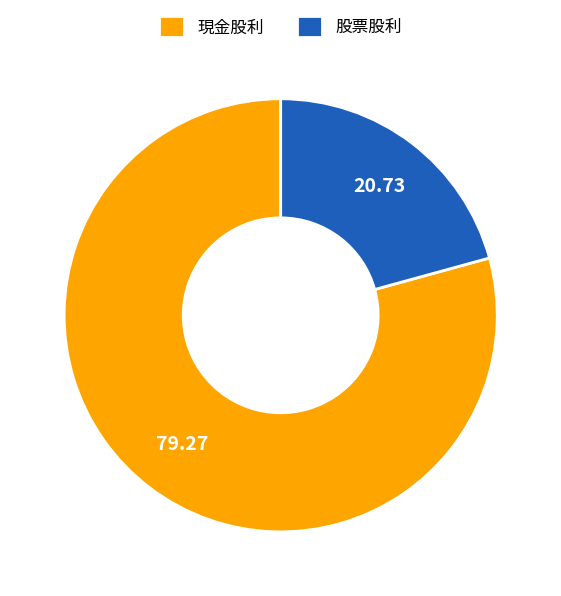

Is the sum of 股票股利 and 現金股利 greater than half?

Yes